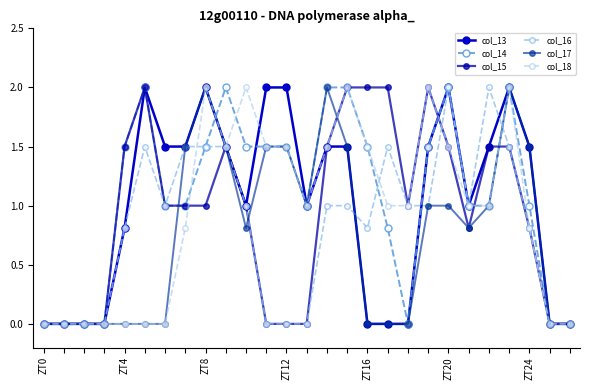

True or false: col_18 and col_13 intersect in this chart.

True